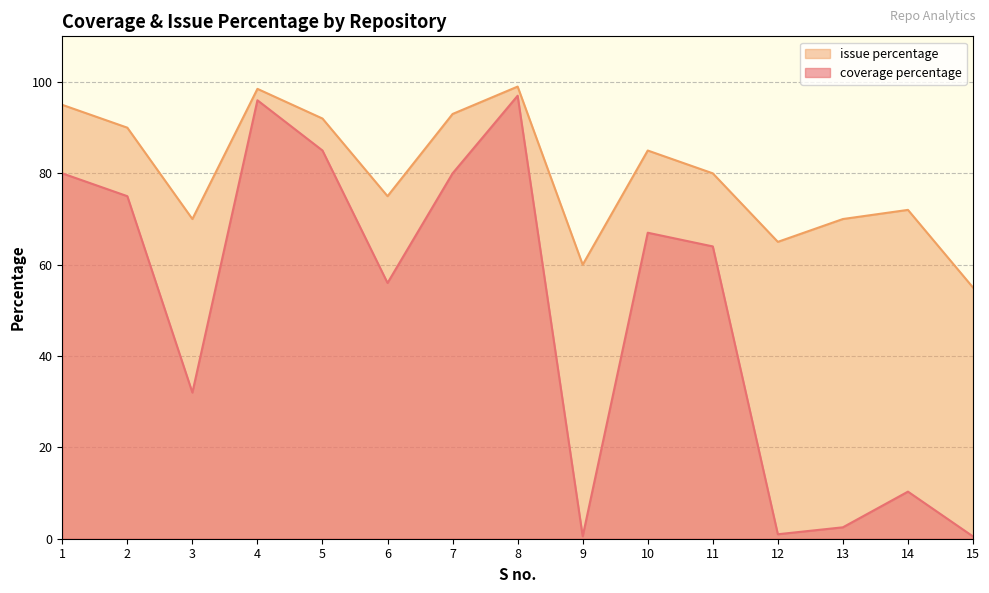

True or false: coverage percentage and issue percentage intersect in this chart.

False